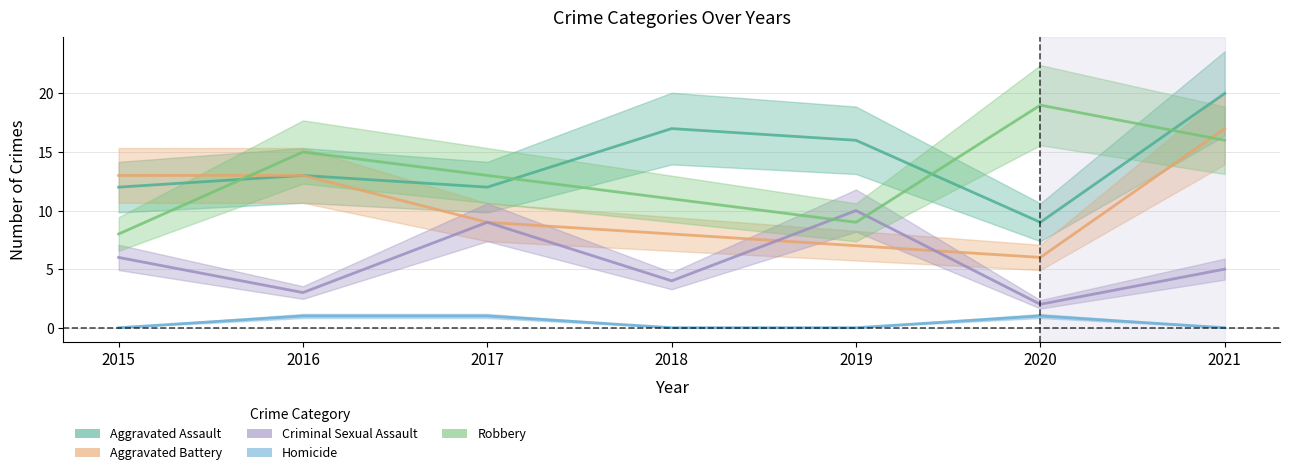

Which has a higher value, 2021 or 2020?

2021